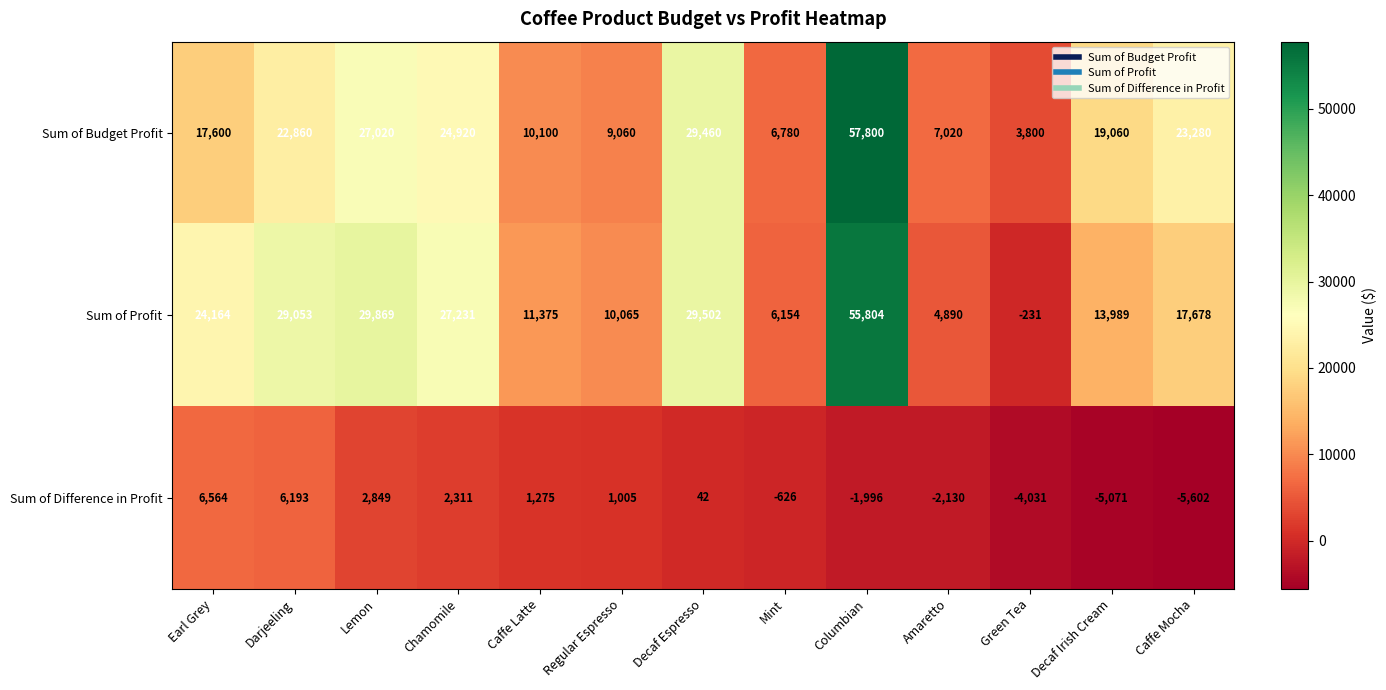

Count the number of categories in the chart.

13